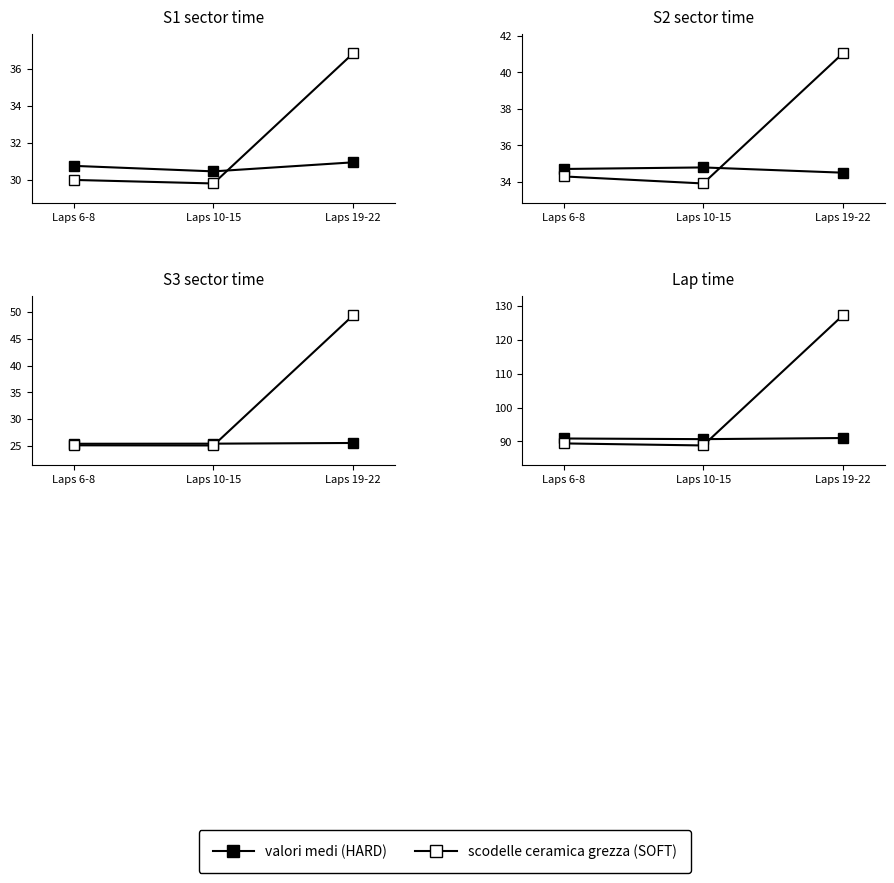

Is this an area chart (filled region under the line)?

No